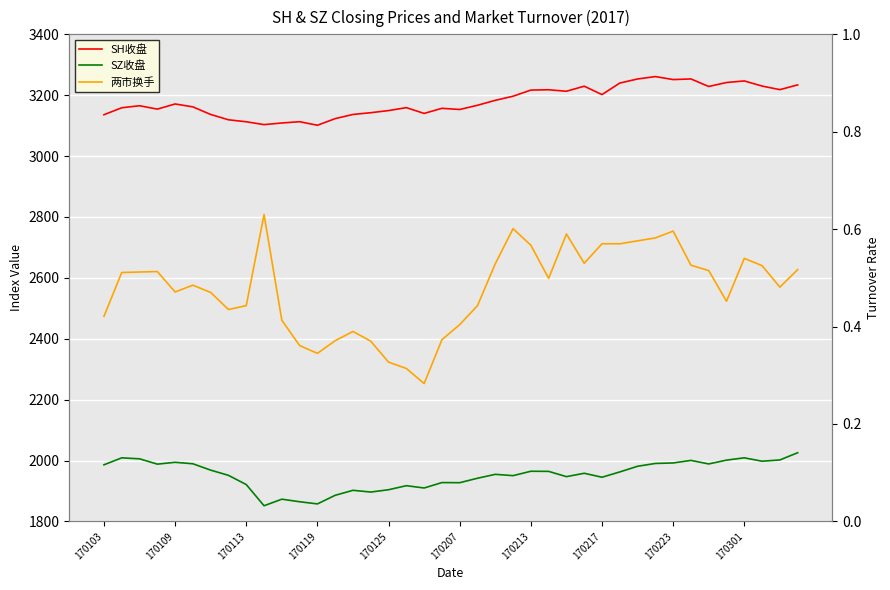

True or false: SZ收盘 and 两市换手 intersect in this chart.

False